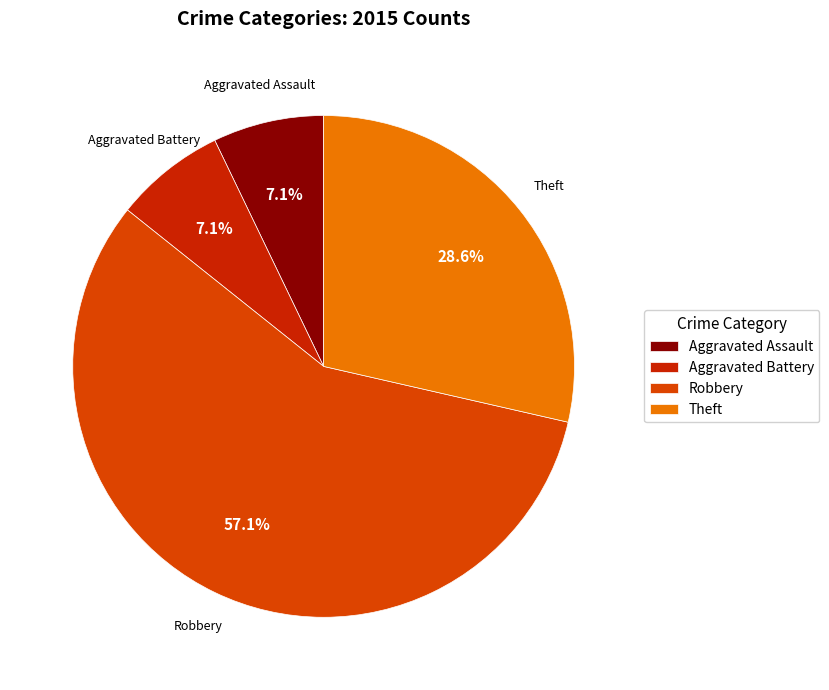

To the nearest percent, what percentage of the pie is Theft?

29%